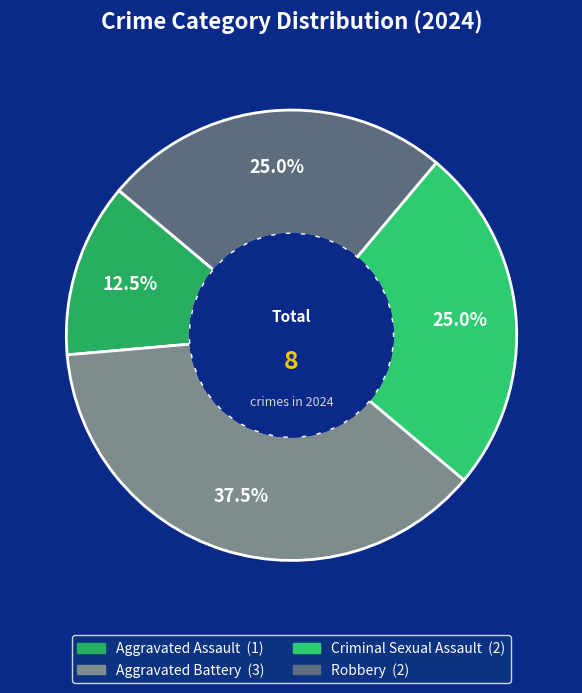

Is it true that Aggravated Assault is 12% of the pie?

True